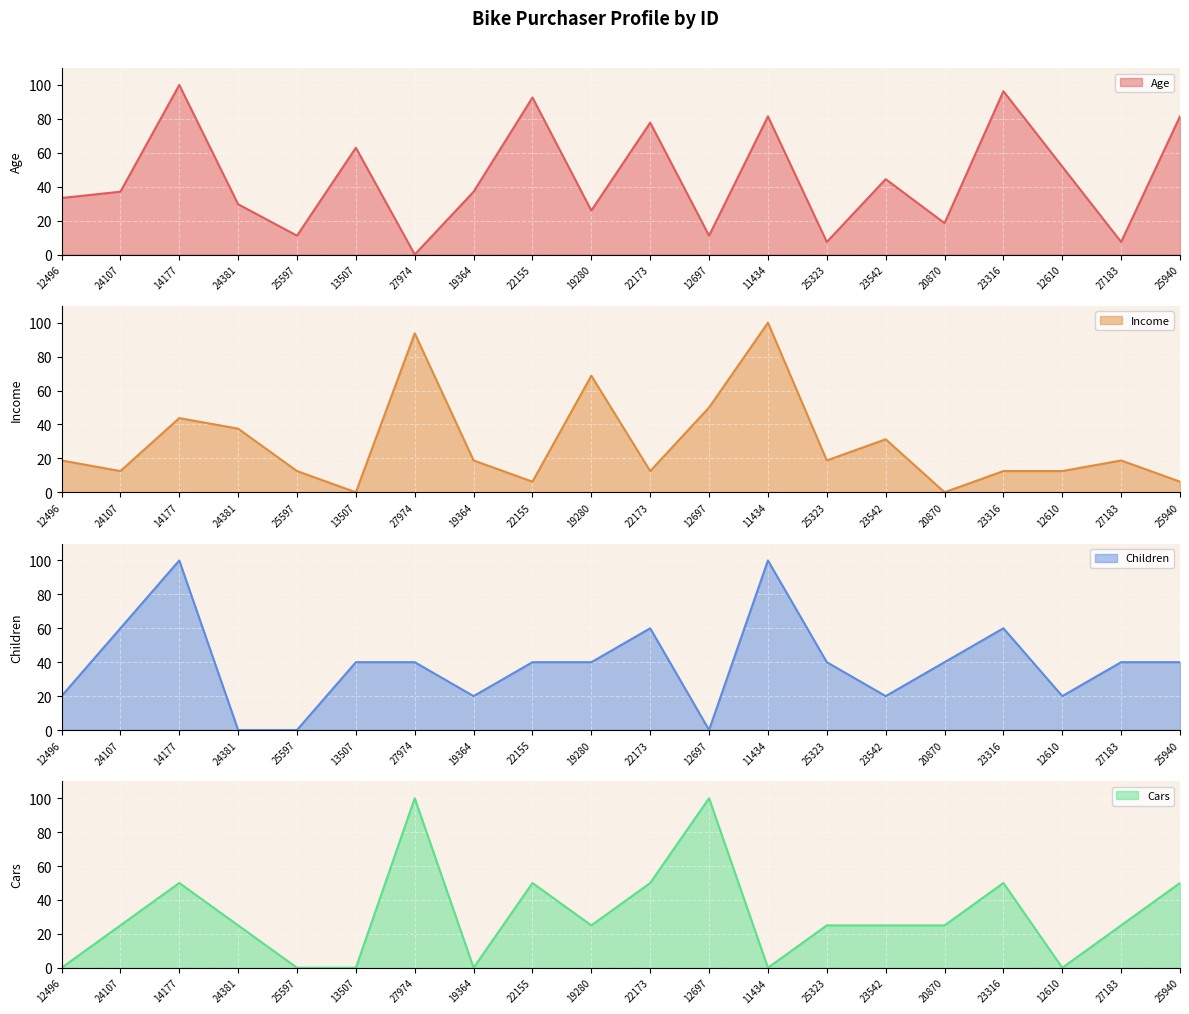

True or false: Age and Children cross at least once.

True